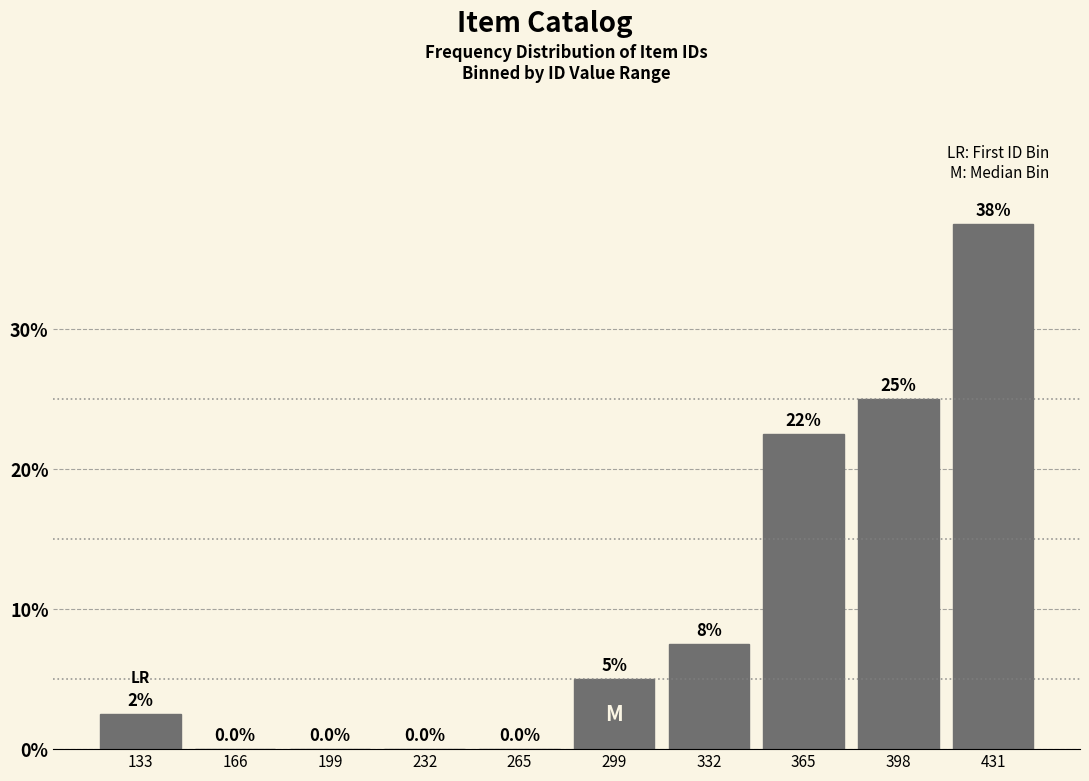

Over which range of the x-axis is the bar tallest?

415 to 450